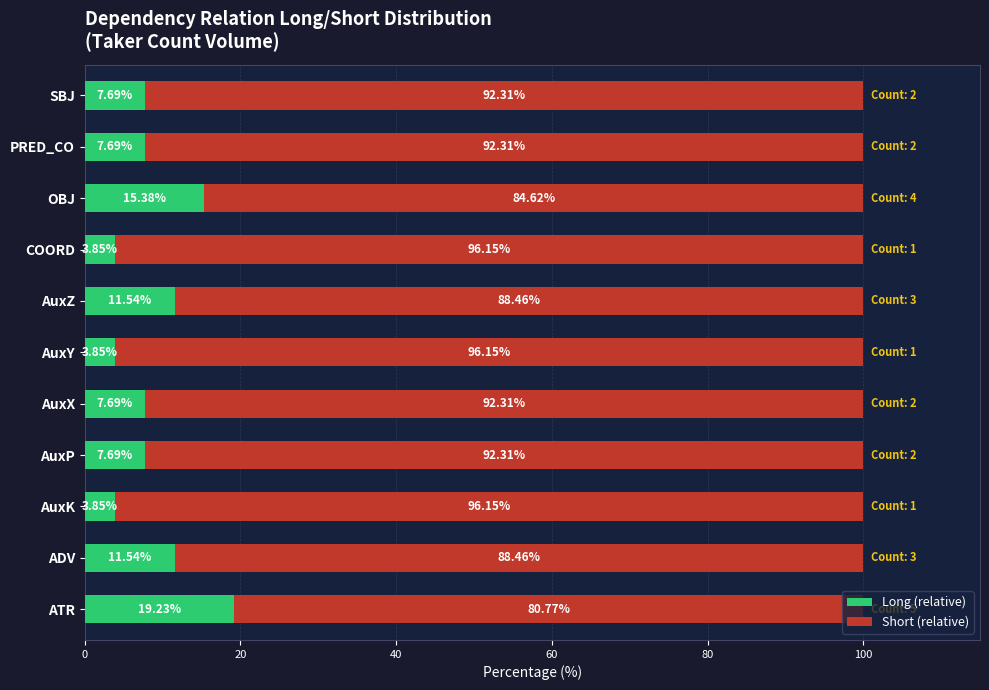

Which category has the highest value in the Long (relative) series?

ATR